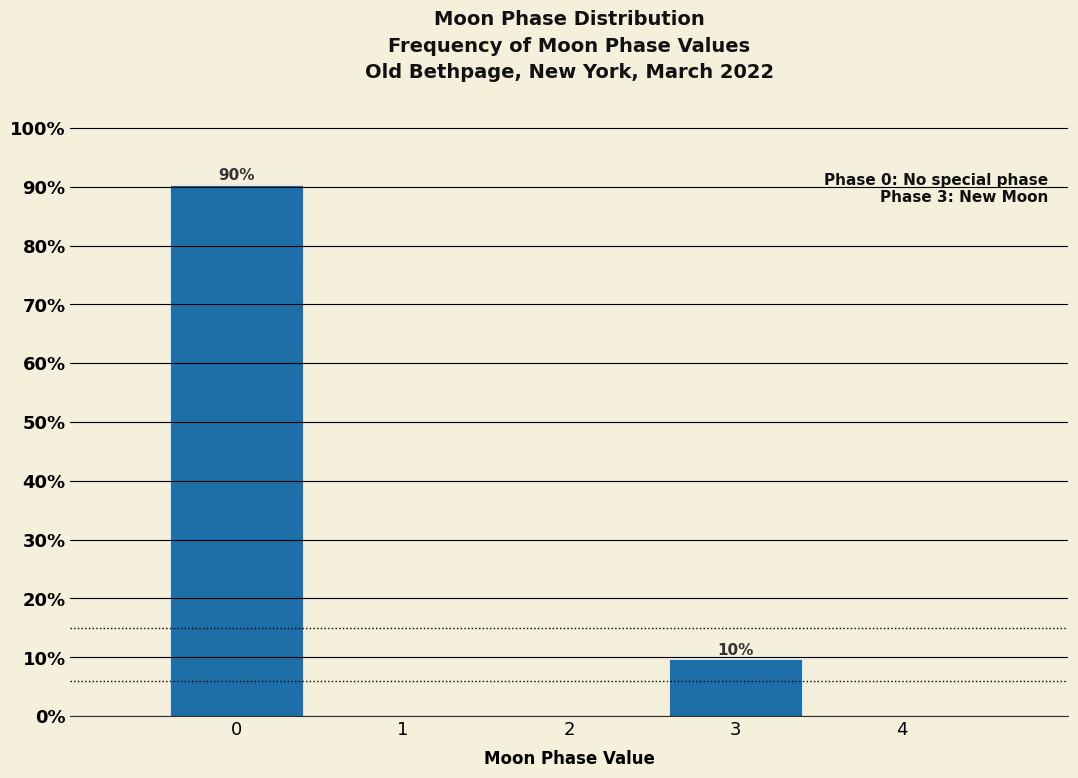

Rank the categories by value from highest to lowest.

0, 3